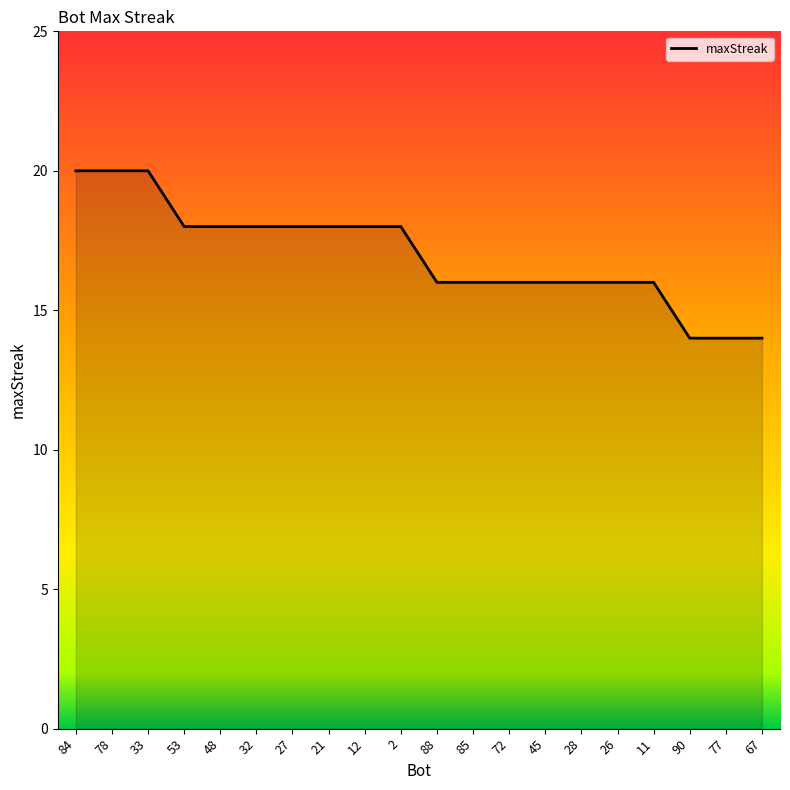

Reading right to left, list all the values displayed in this chart.

67=14	77=14	90=14	11=16	26=16	28=16	45=16	72=16	85=16	88=16	2=18	12=18	21=18	27=18	32=18	48=18	53=18	33=20	78=20	84=20